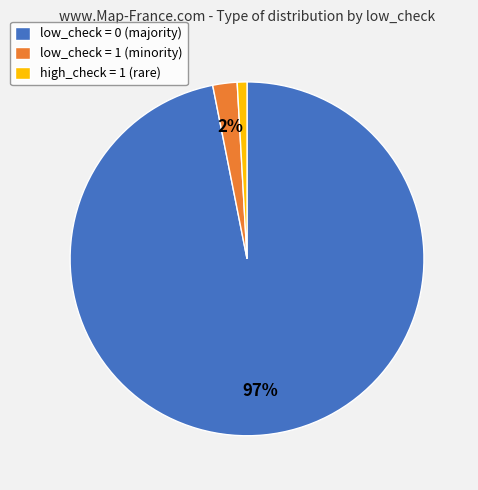

What is the majority slice?

low_check = 0 (majority)